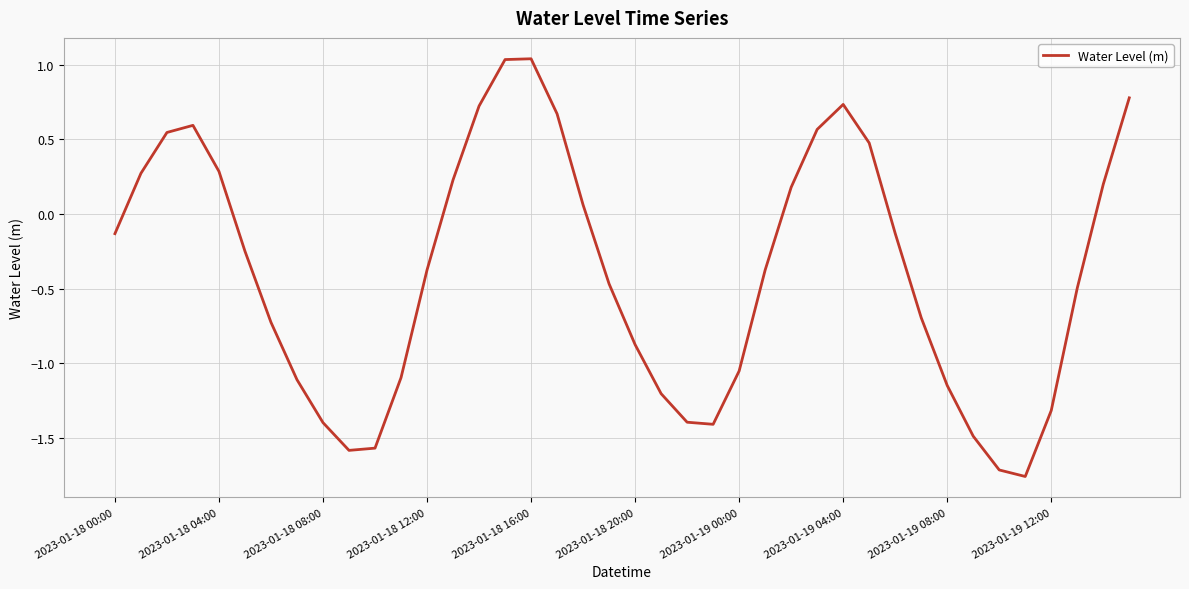

Count the number of values greater than 0.

16